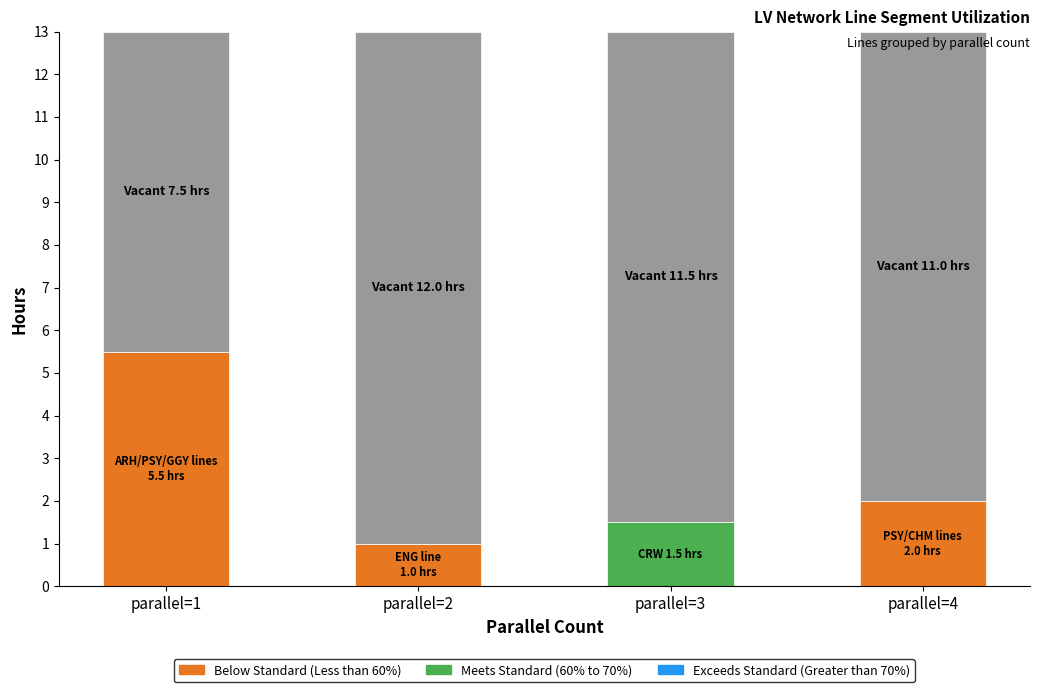

What is the total value across all series at parallel=3?

13.0